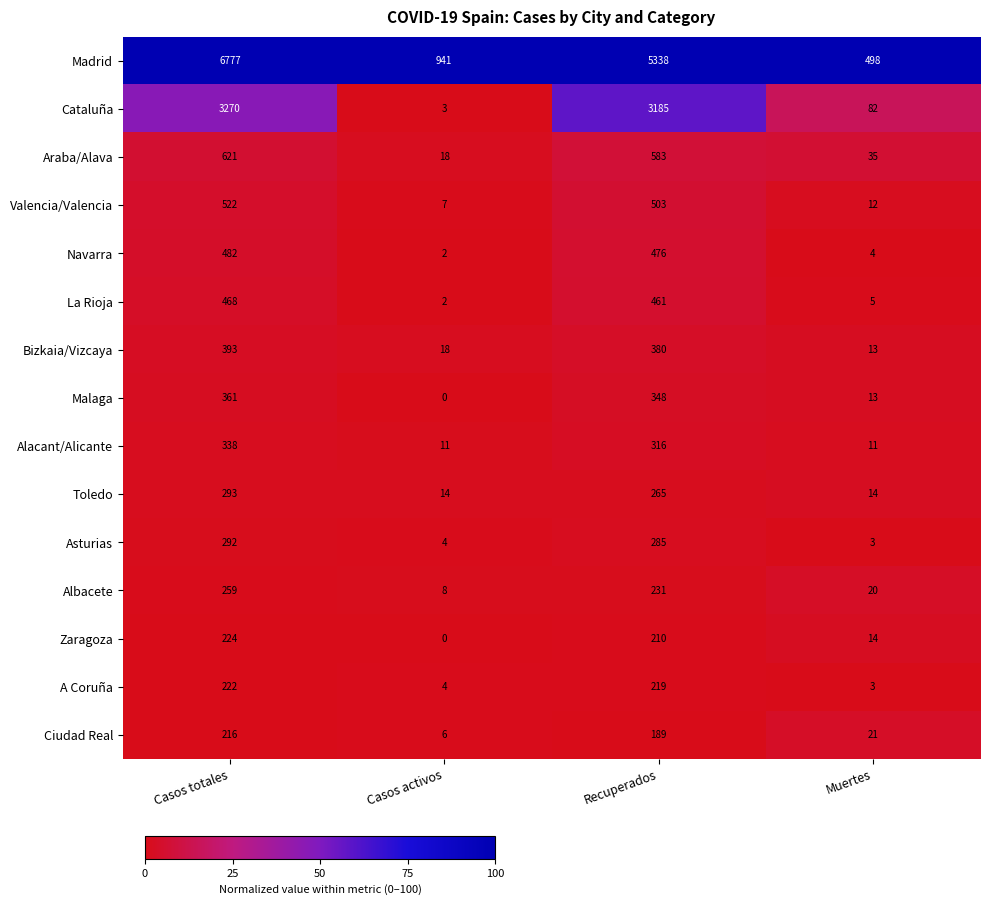

Which series has the widest spread of values?

Madrid